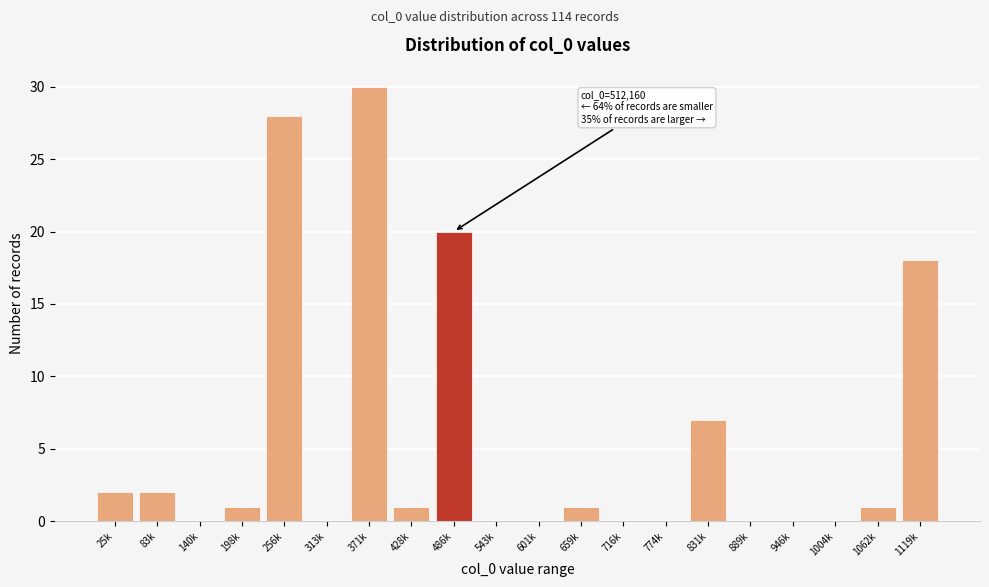

Reading left to right, extract all data points from this chart.

25k=2	83k=2	140k=0	198k=1	256k=28	313k=0	371k=30	428k=1	486k=20	543k=0	601k=0	659k=1	716k=0	774k=0	831k=7	889k=0	946k=0	1004k=0	1062k=1	1119k=18